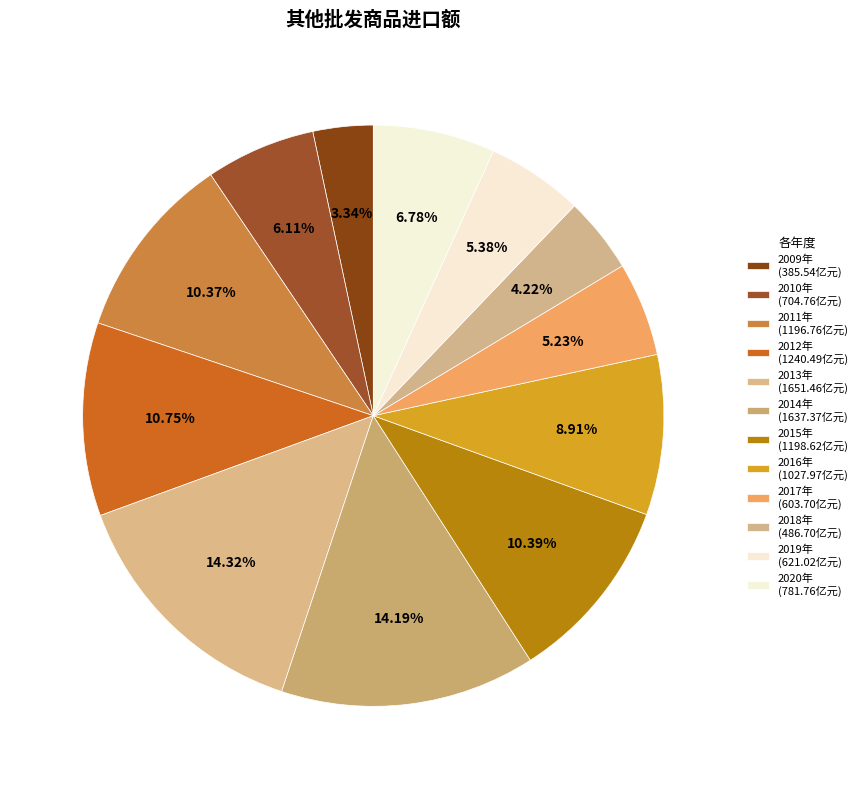

Is it true that 2010年 is 1% of the pie?

False